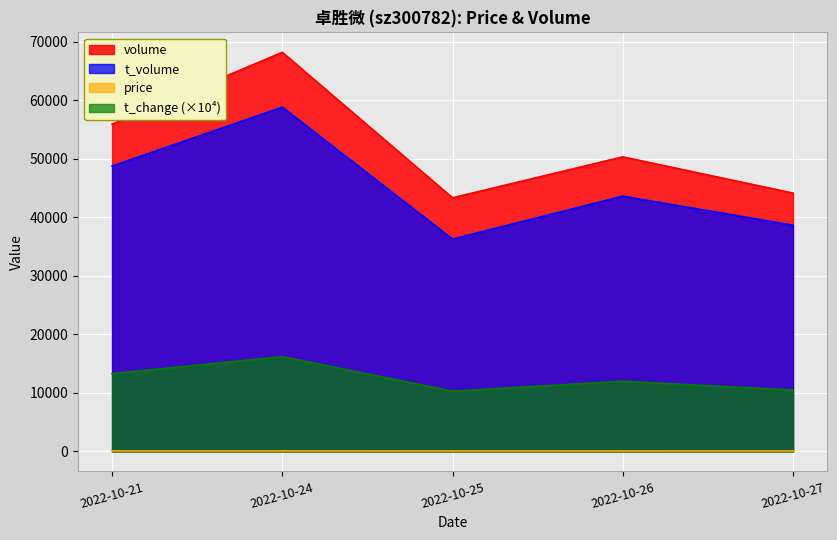

True or false: t_change and volume cross at least once.

False